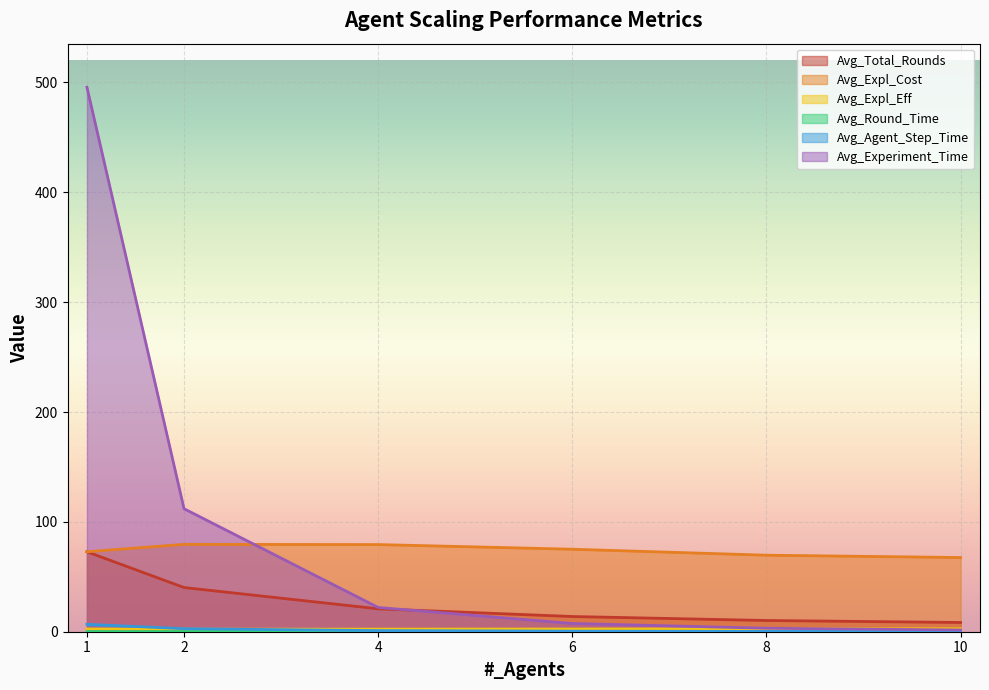

Which series has the largest total across all categories?

Avg_Experiment_Time